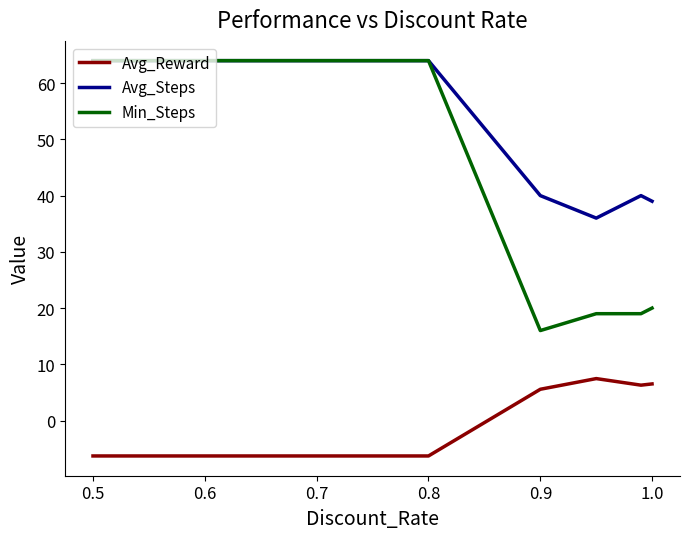

Is this an area chart (filled region under the line)?

No